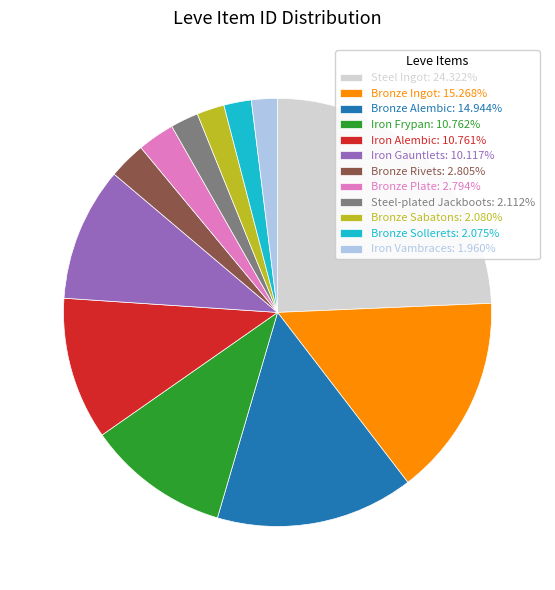

Approximately how many times larger is the value at Bronze Alembic: 14.944% compared to Bronze Ingot: 15.268%?

1.0